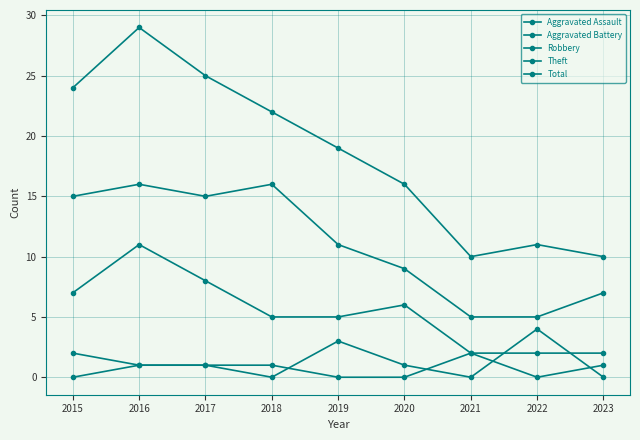

How many data points does each series have?

9